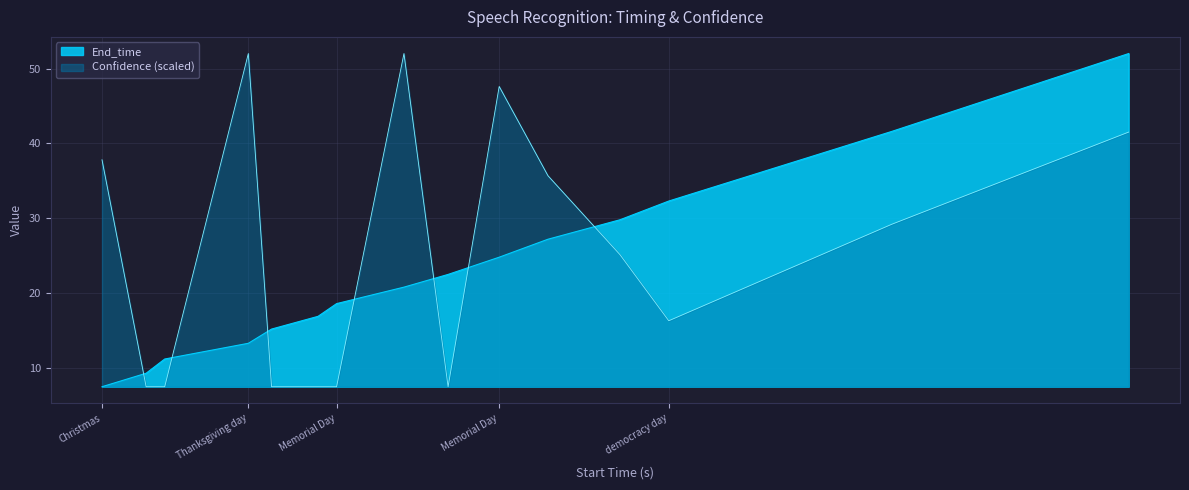

Does the chart have visible grid lines?

Yes